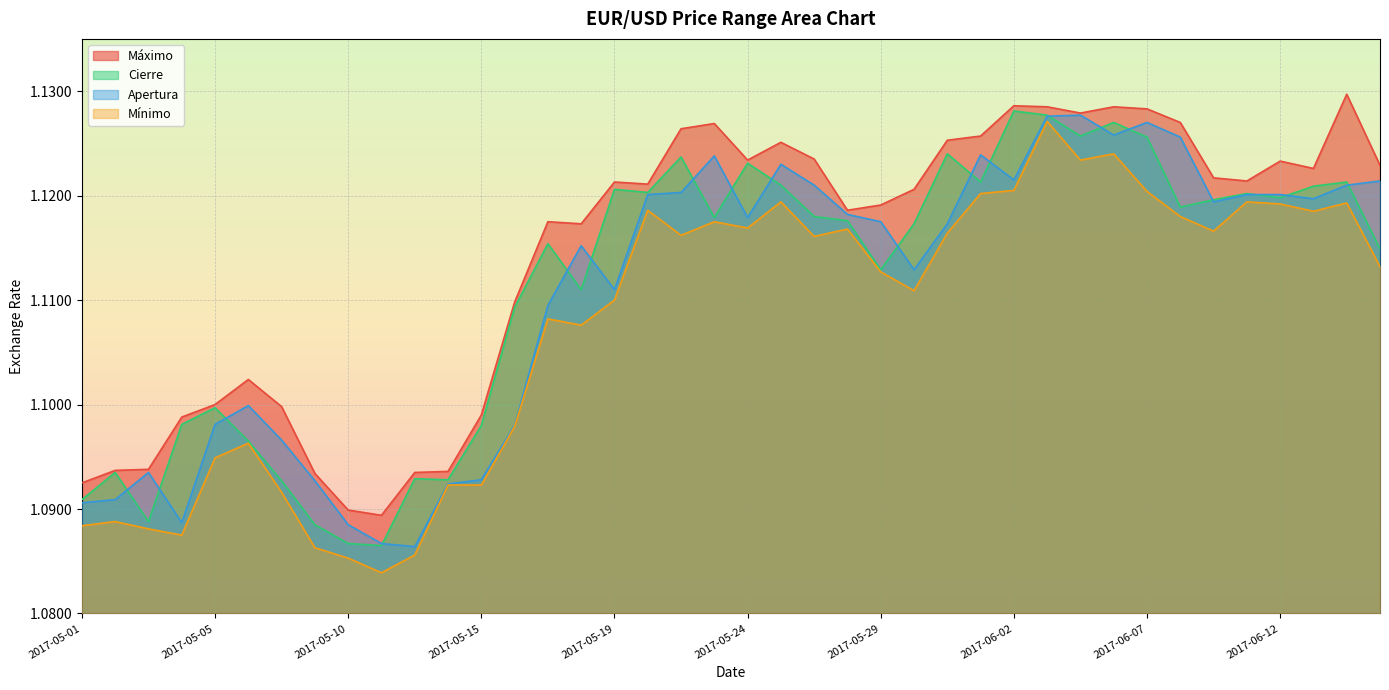

Count the Mínimo values in the range 1 to 2.

40